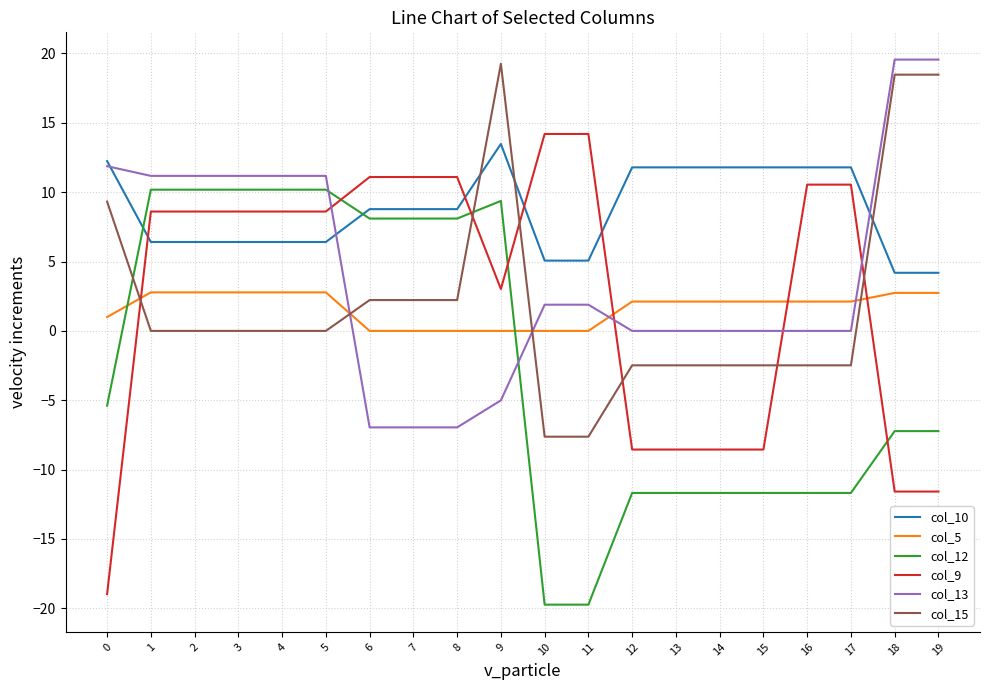

What is the smallest value displayed?

-19.7